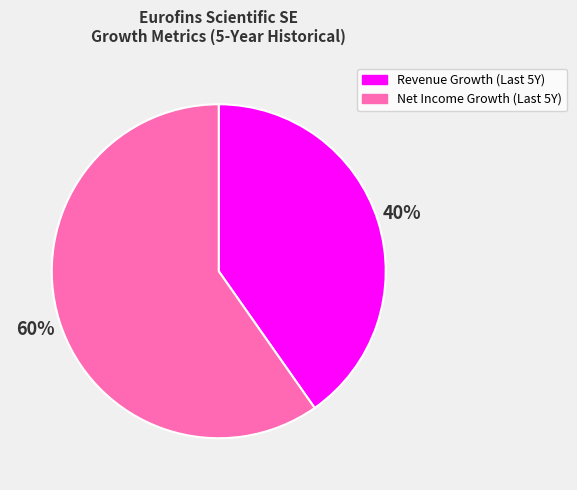

To the nearest percent, what is the average slice percentage?

50%